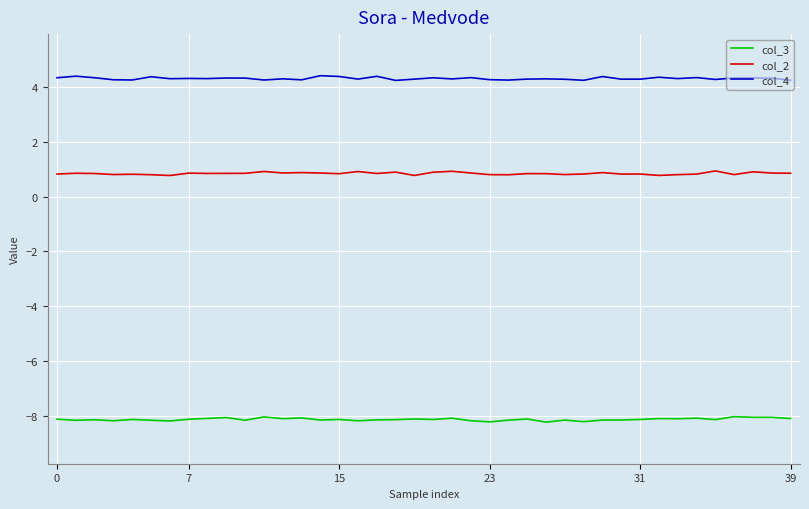

What is the maximum value shown in the chart?

4.4